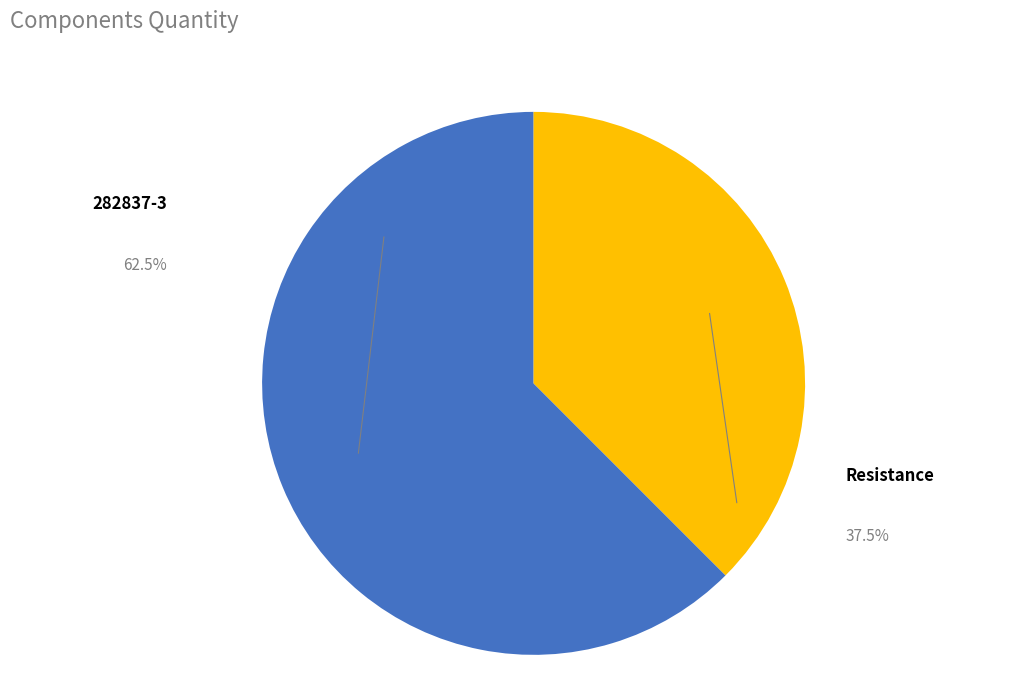

To the nearest percent, what is the difference between the 282837-3 and Resistance slice percentages?

25%